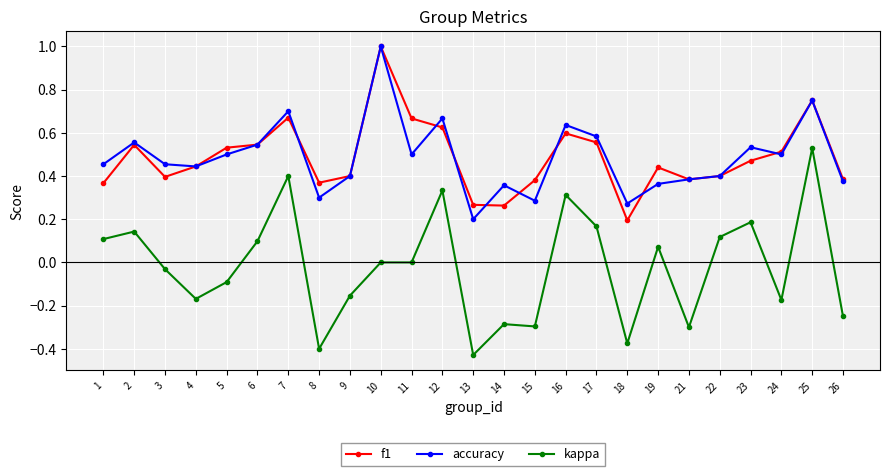

Which label corresponds to the largest value in the chart?

10